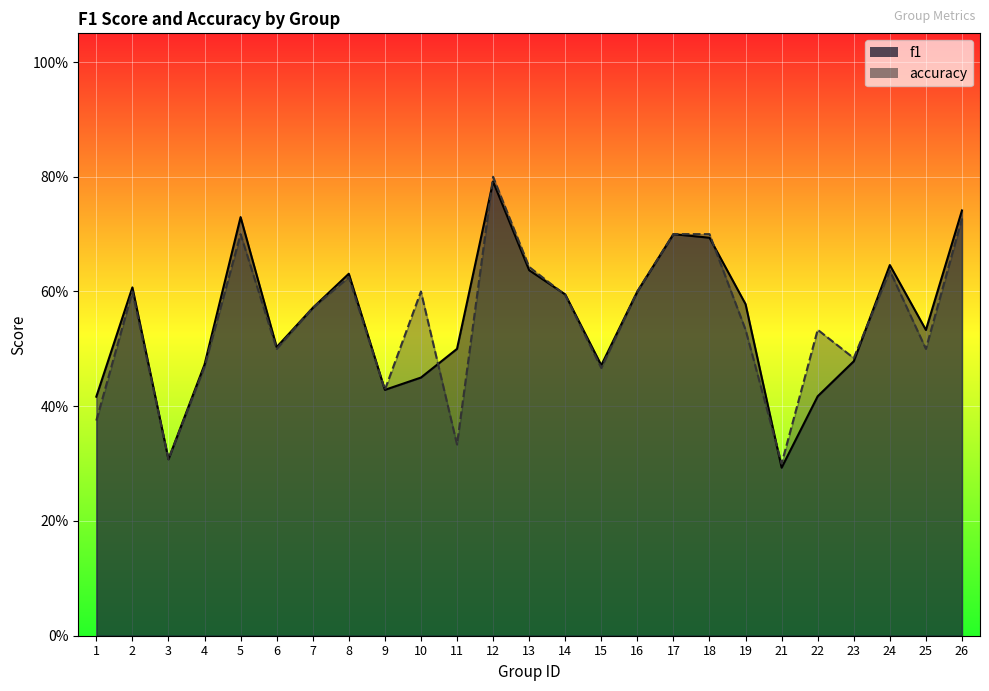

True or false: accuracy has more than 1 interior local peaks.

True